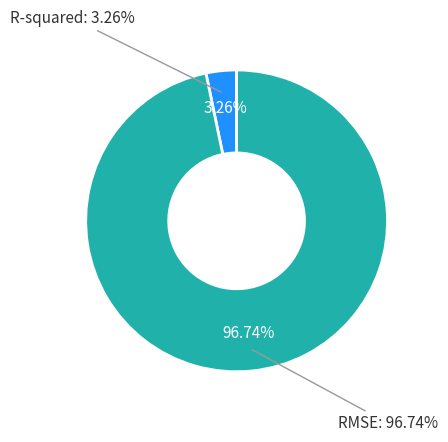

To the nearest percent, what percentage of the pie is RMSE?

97%